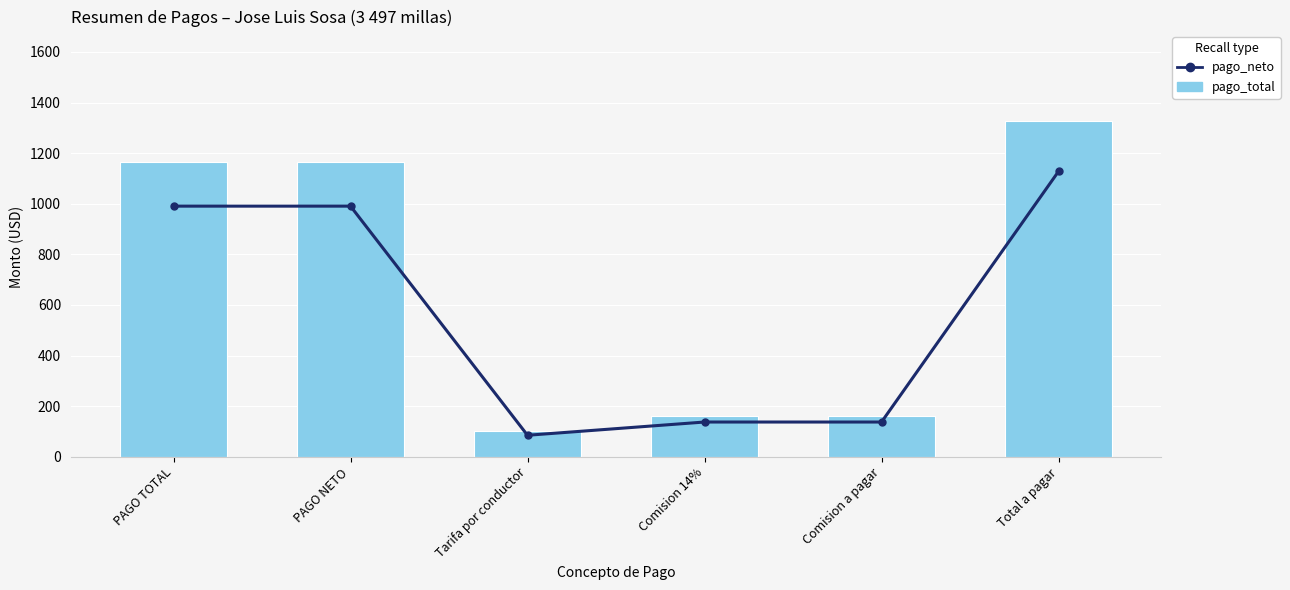

What is the value of the pago_neto bar at the 3rd from the left?

85.0